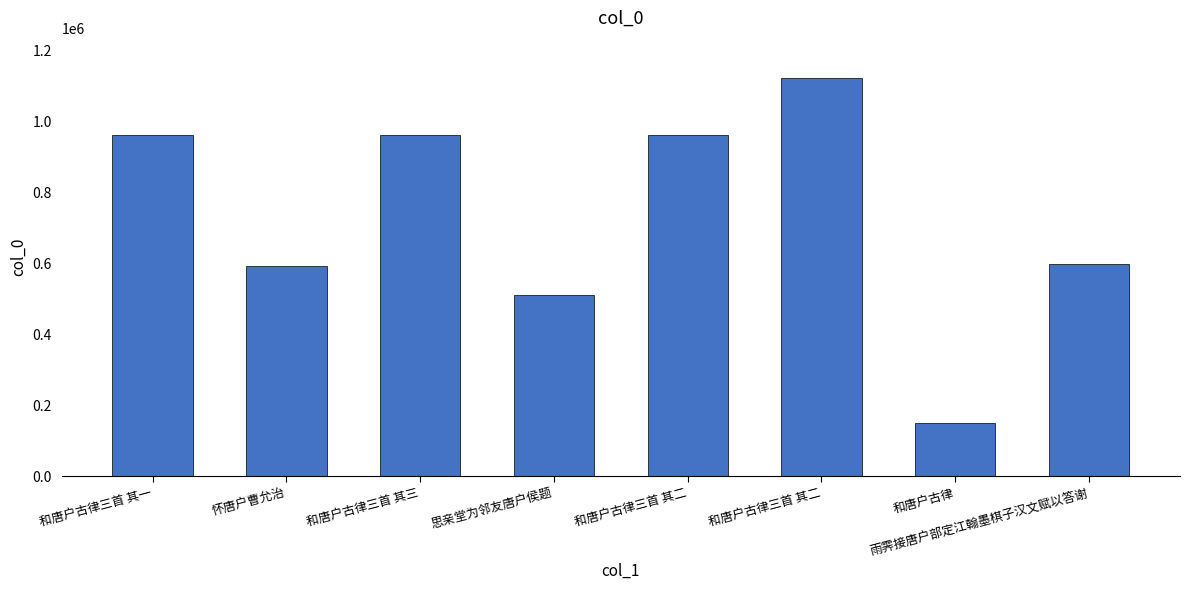

Count the number of categories in the chart.

8